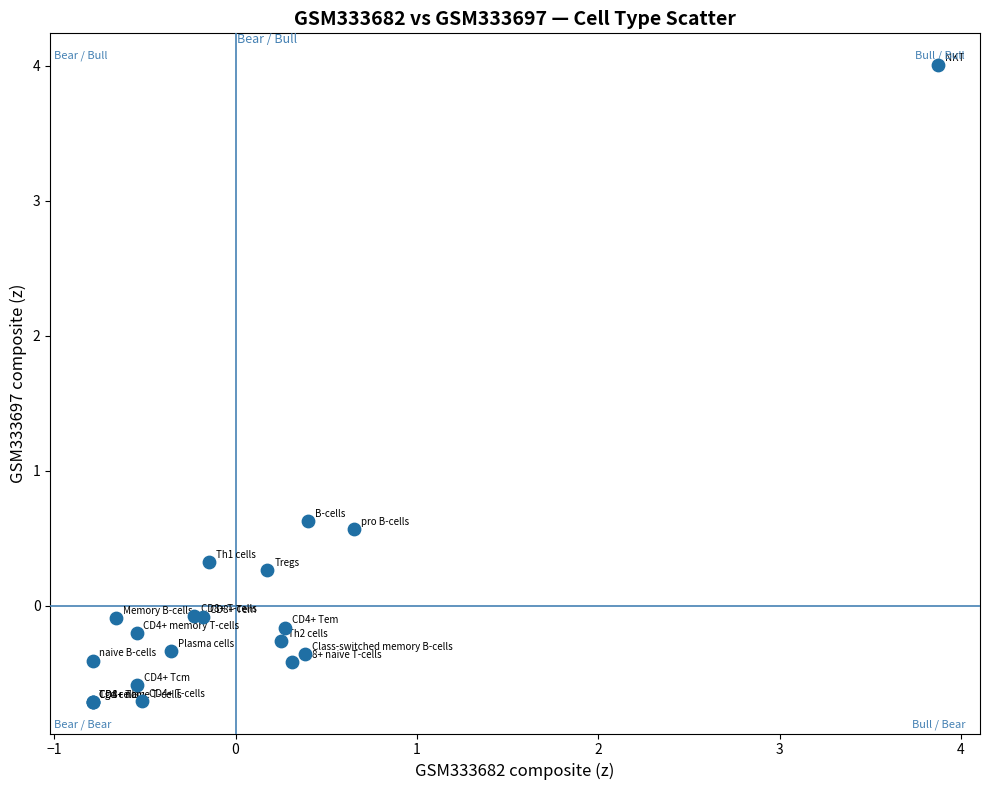

What Y value in the scatter plot is closest to 1?

0.6